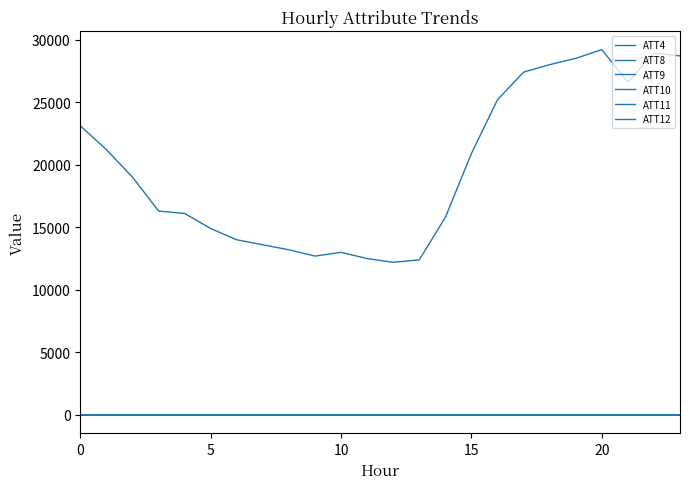

What is the difference between the maximum and minimum values in the ATT4 series?

17000.0